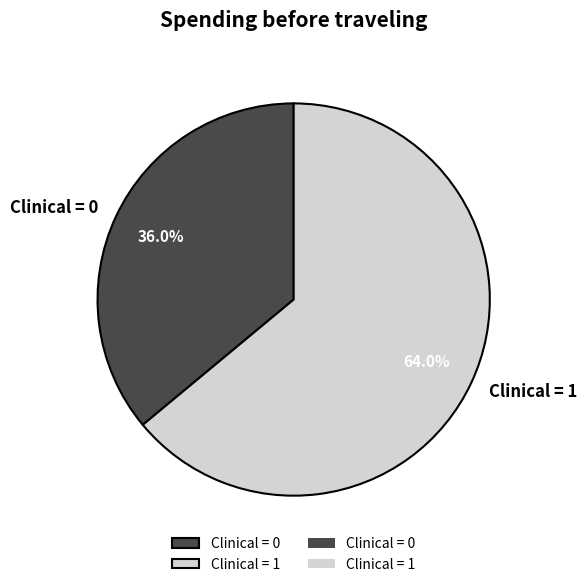

Does Clinical = 0 account for over 50% of the chart?

No